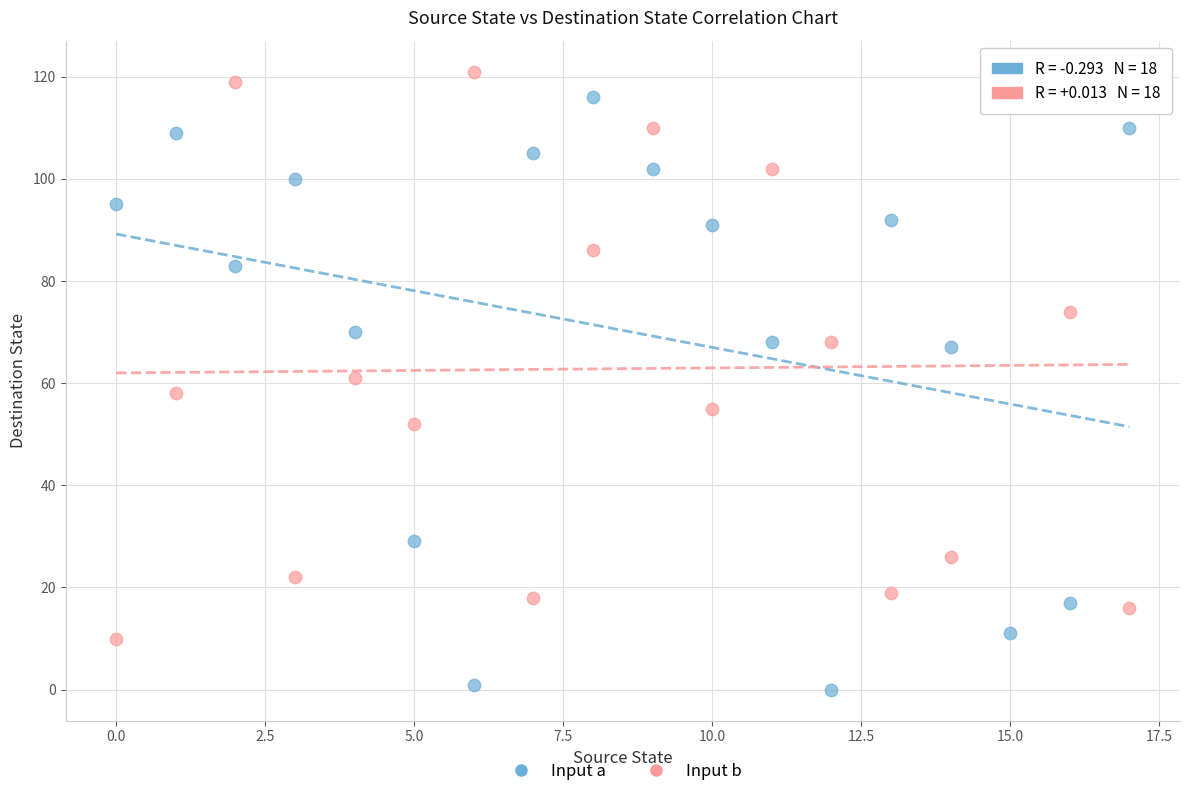

Which series reaches the minimum Y coordinate?

Input a